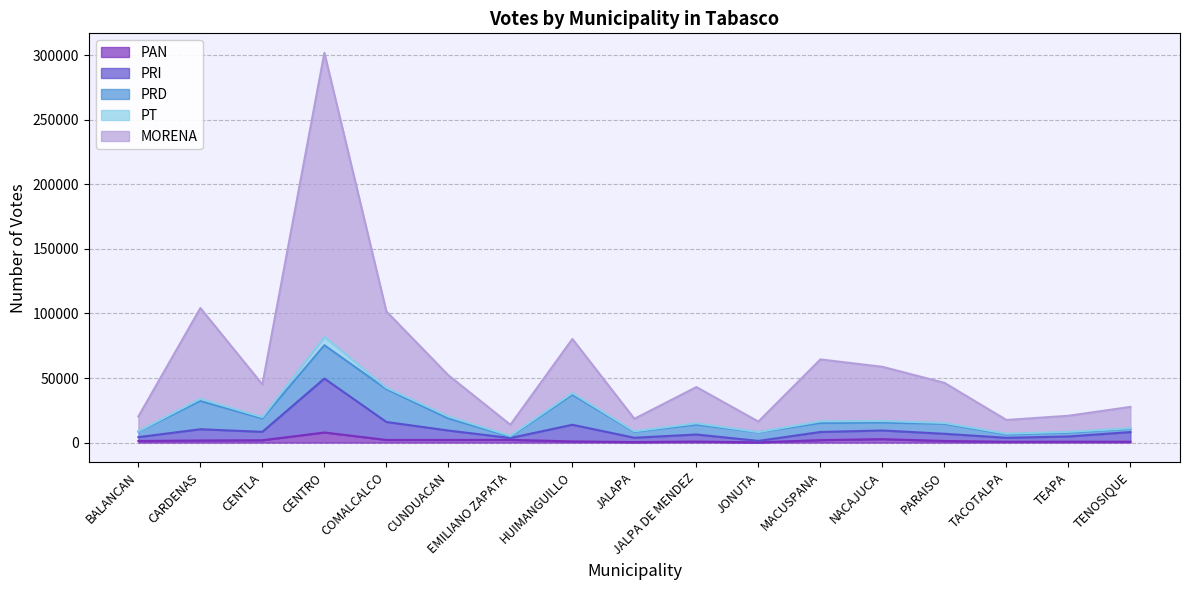

Does the chart have visible grid lines?

Yes